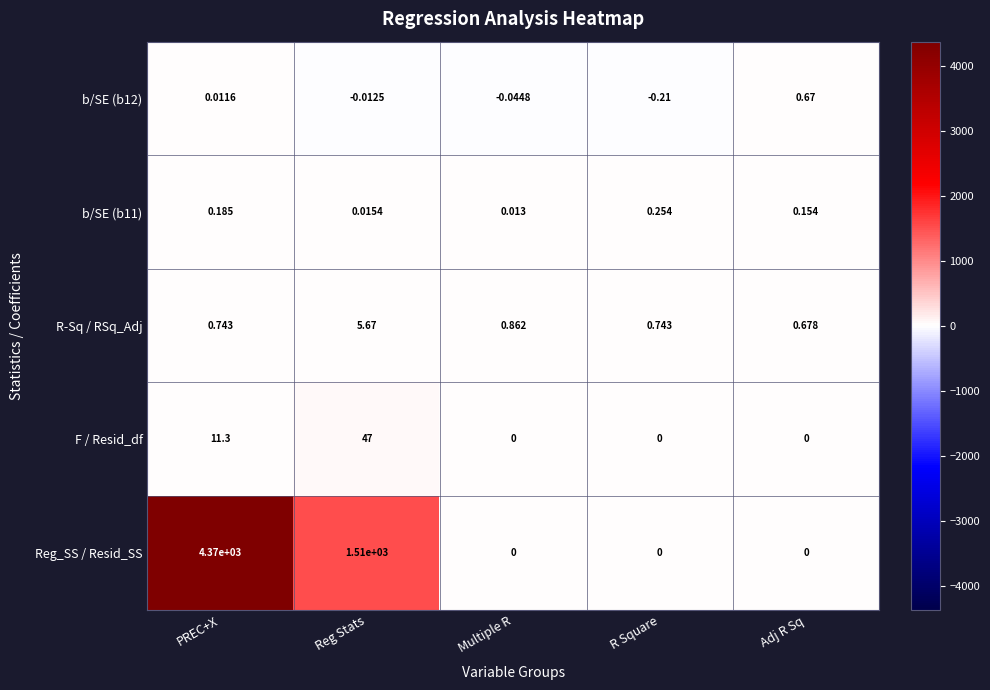

What is the spread (max minus min) of values at PREC+X?

4370.0